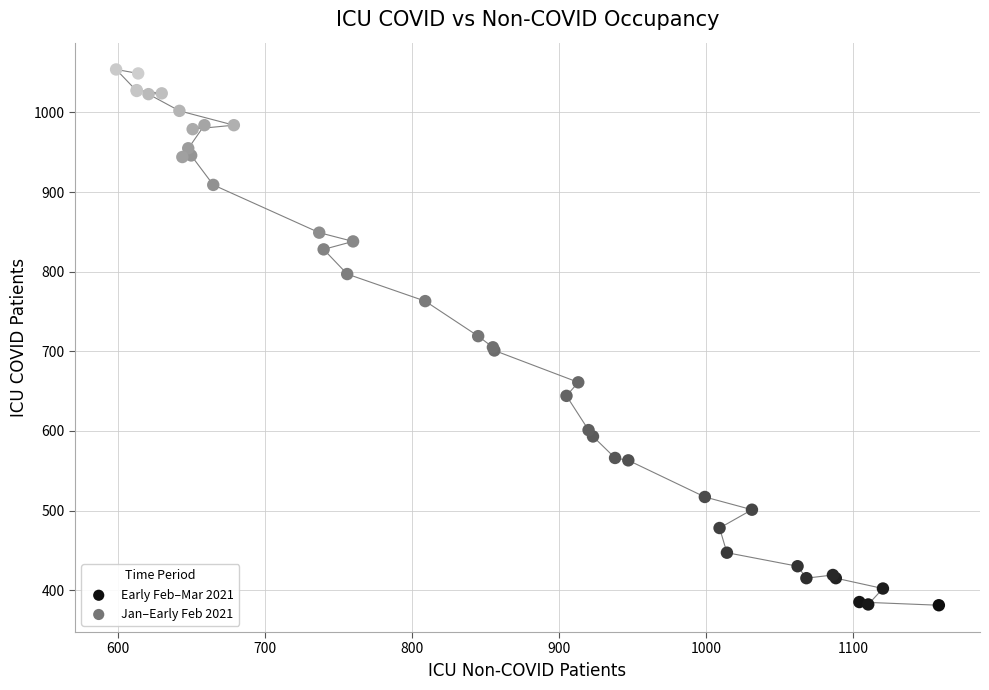

Which series contains the lowest Y value?

Early Feb–Mar 2021